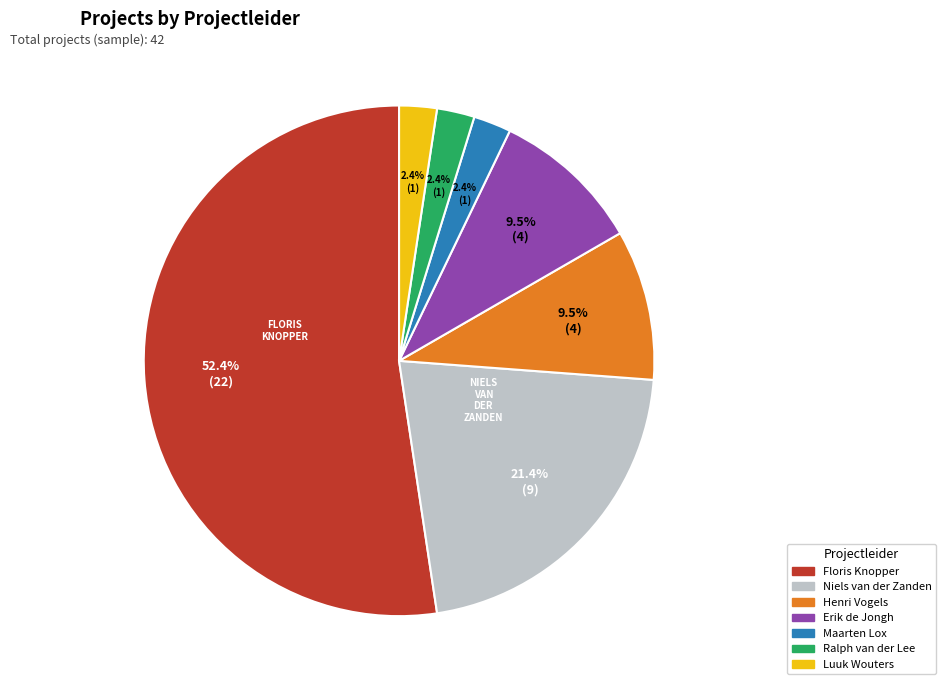

Count the number of slices in the pie.

7